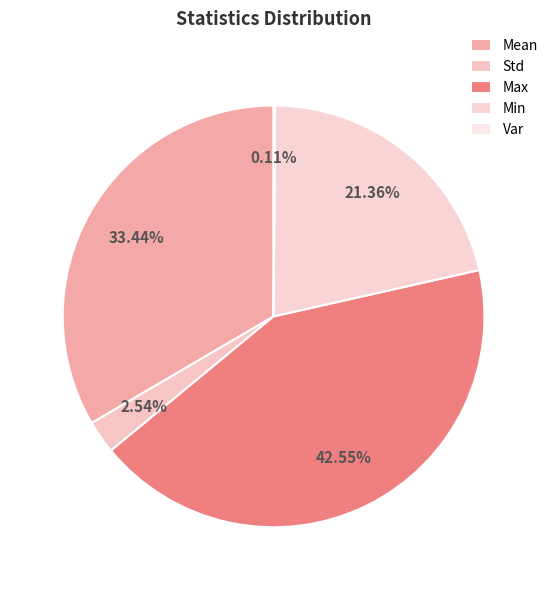

How many slices are in this pie chart?

5